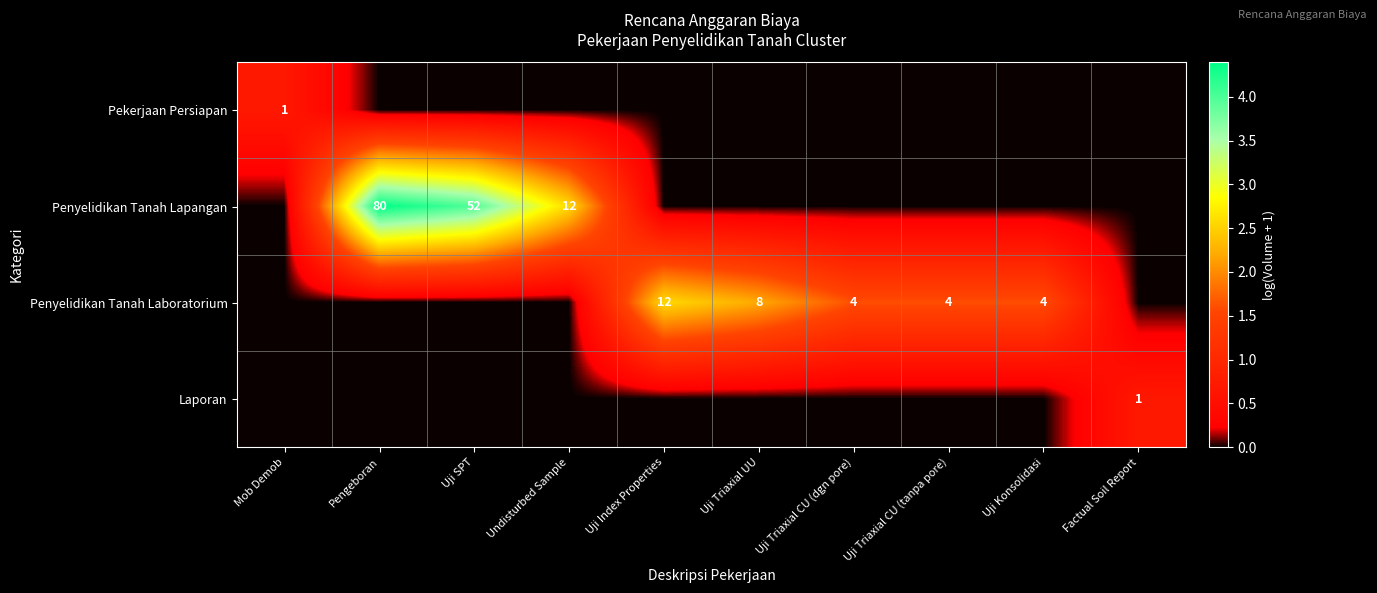

True or false: Laporan has a value of 1 at Factual Soil Report.

True